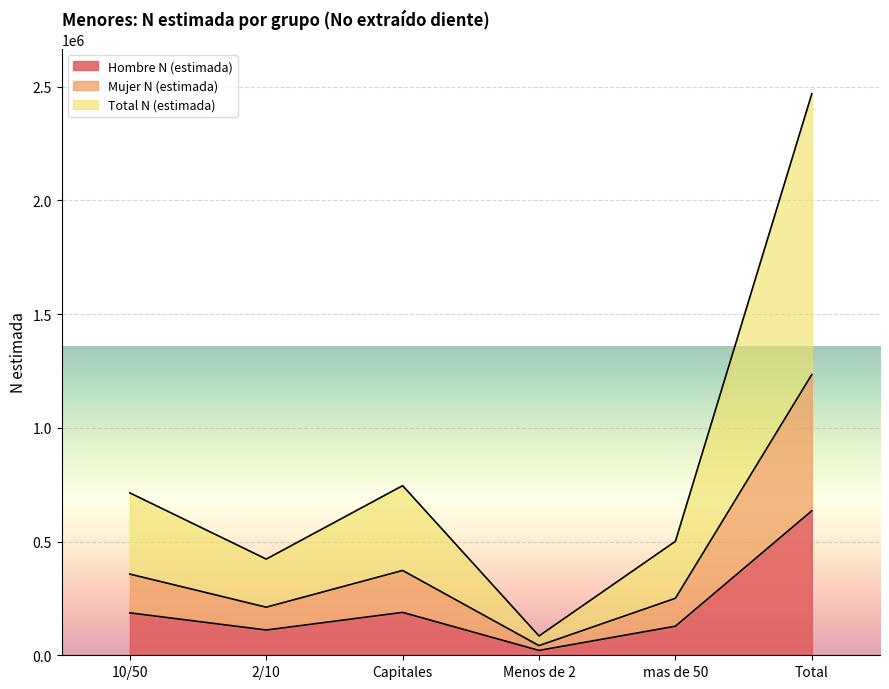

What is the difference between the Hombre N (estimada) values at Menos de 2 and Capitales?

167287